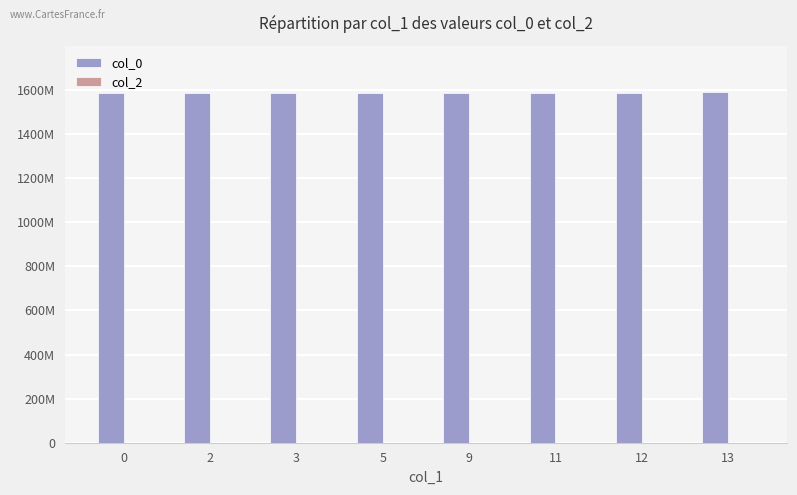

Are the bars horizontal?

No